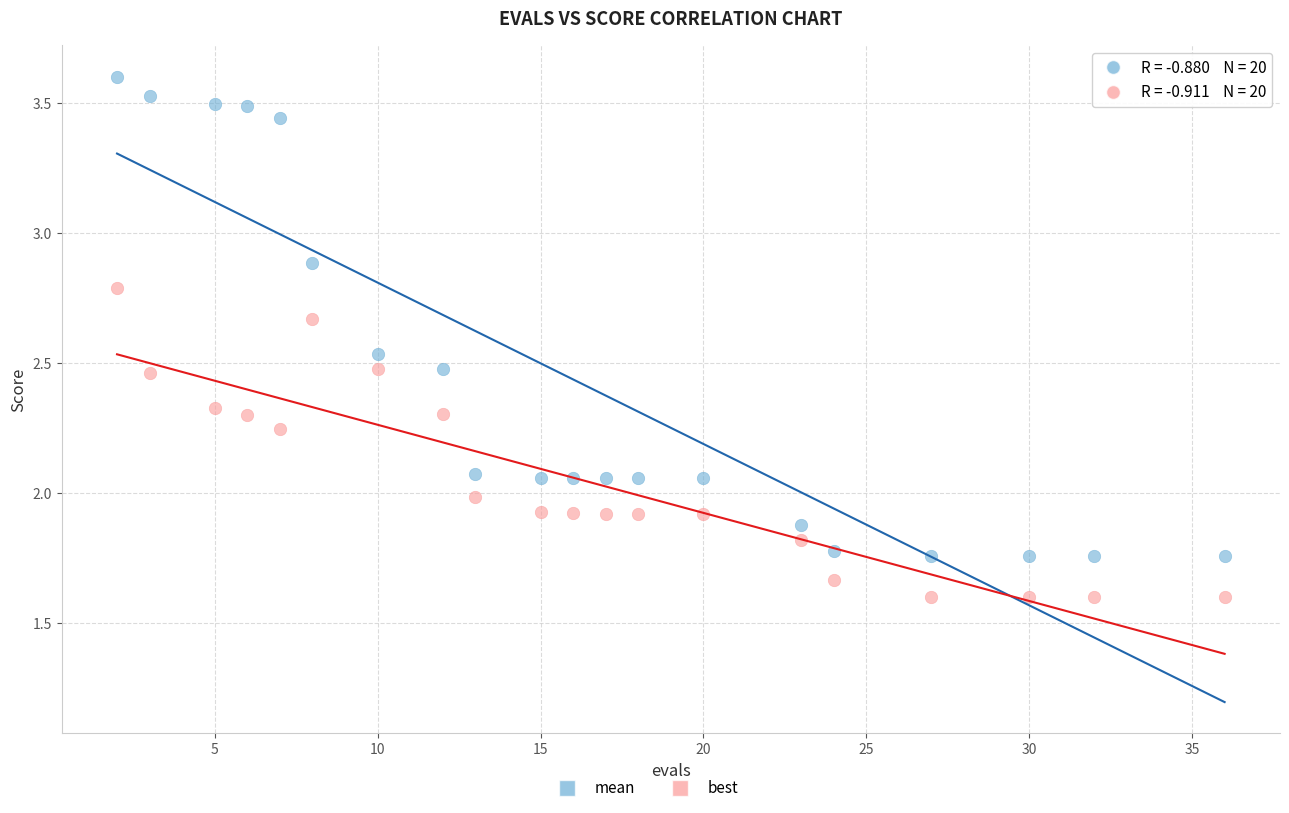

Which series contains the highest Y value?

mean